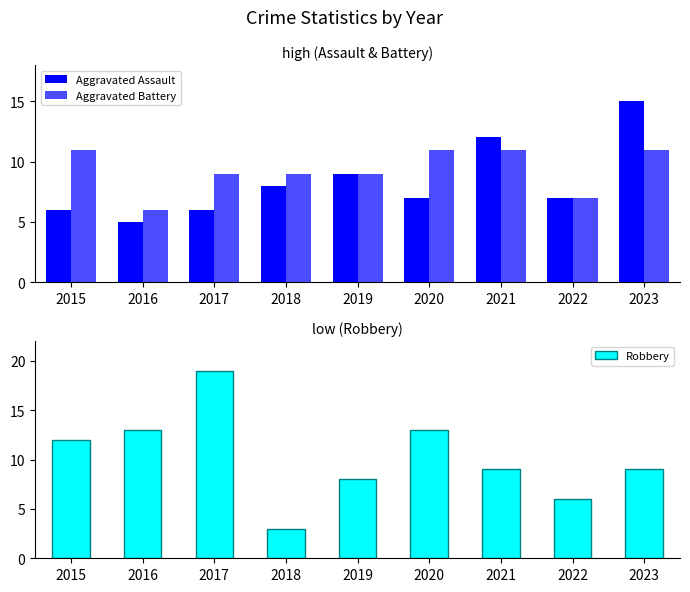

Count the number of categories in the chart.

9